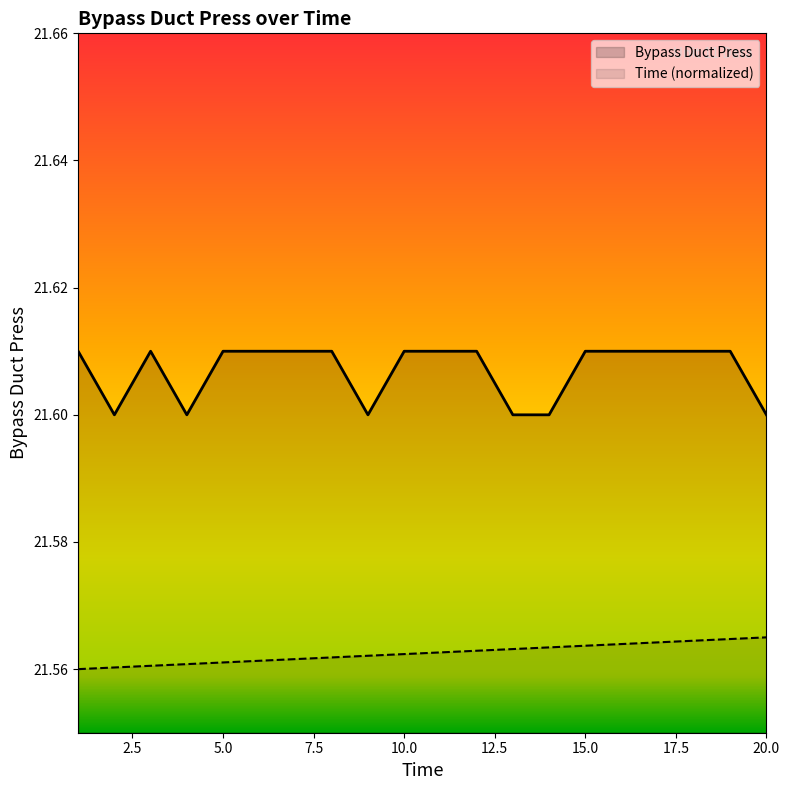

What is the highest value of the Time series?

21.6